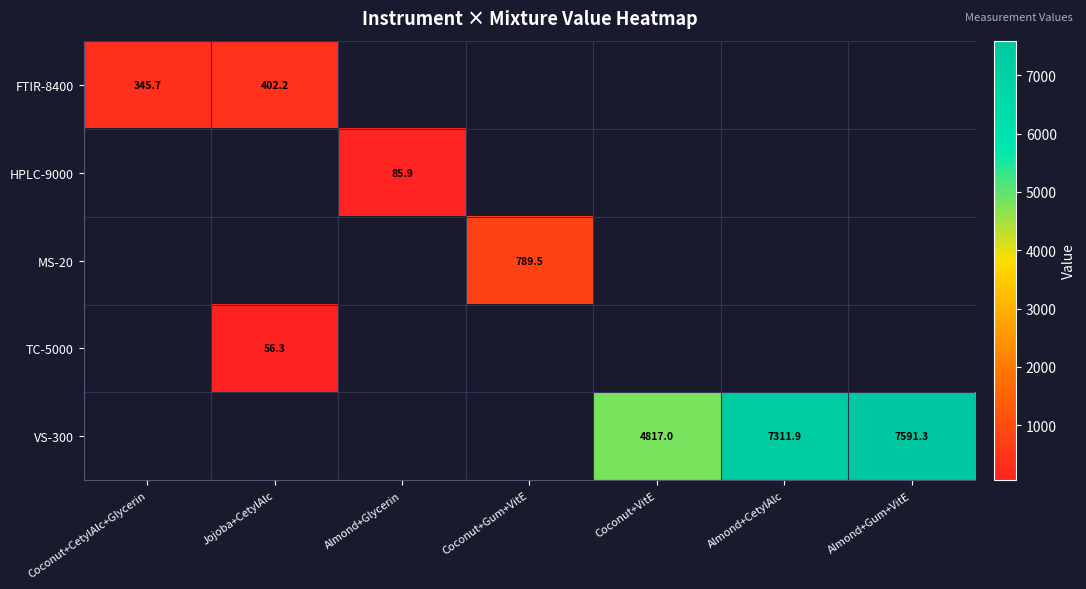

True or false: FTIR-8400 has a value of 402.2 at Jojoba+CetylAlc.

True